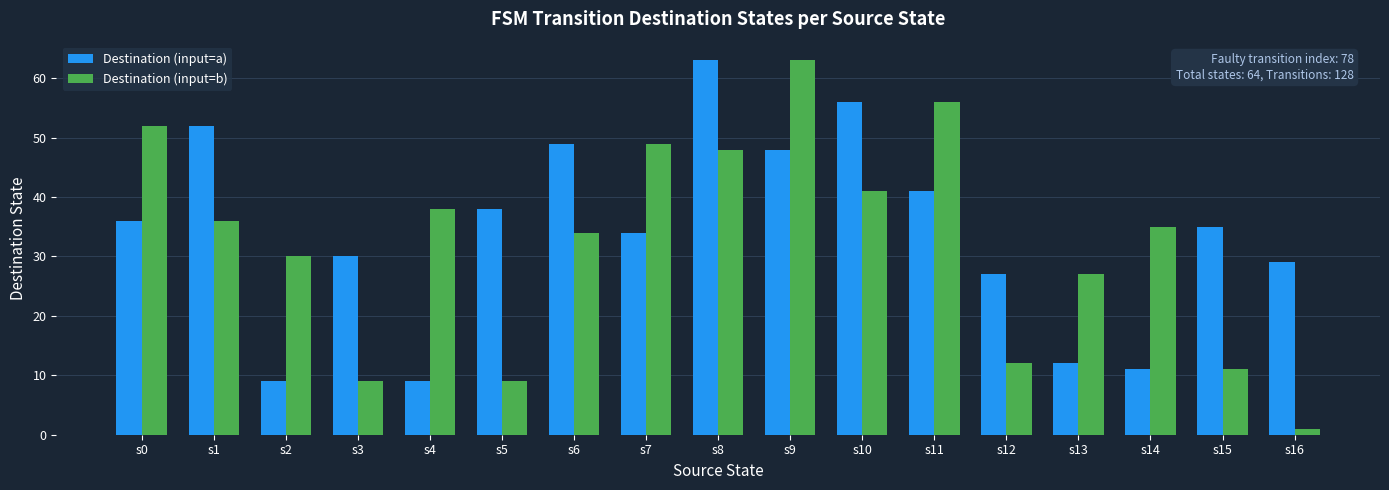

Does the chart contain any negative values?

No